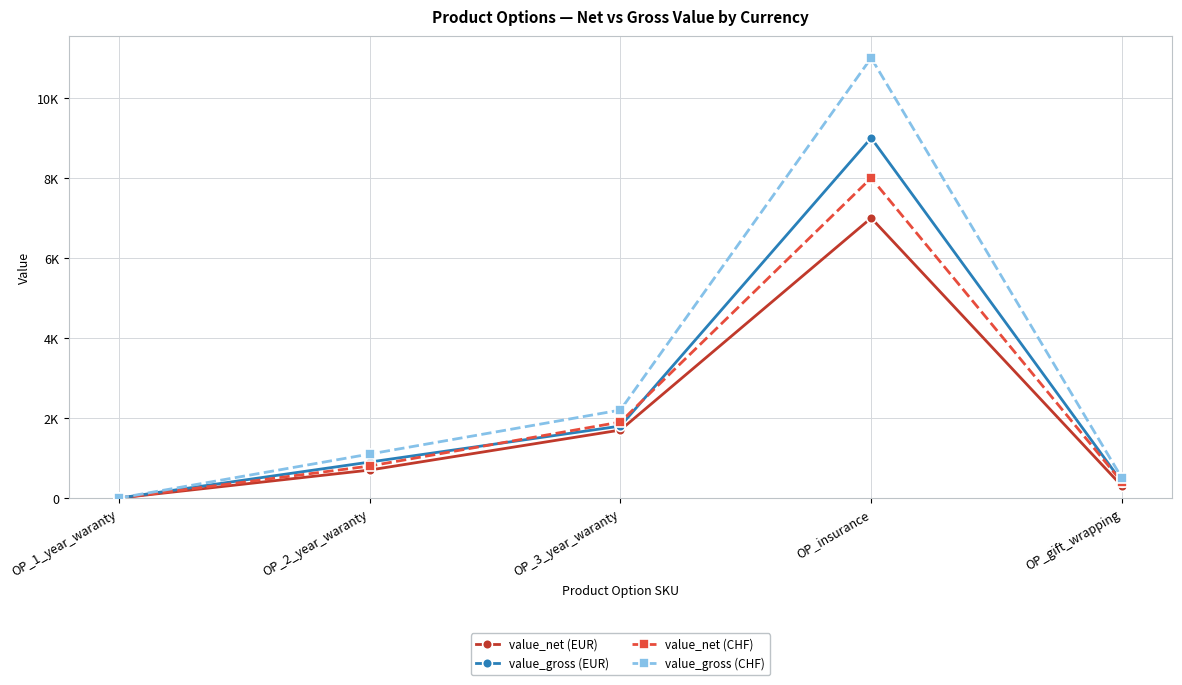

What are all the series names shown in the legend?

value_net (EUR), value_gross (EUR), value_net (CHF), value_gross (CHF)